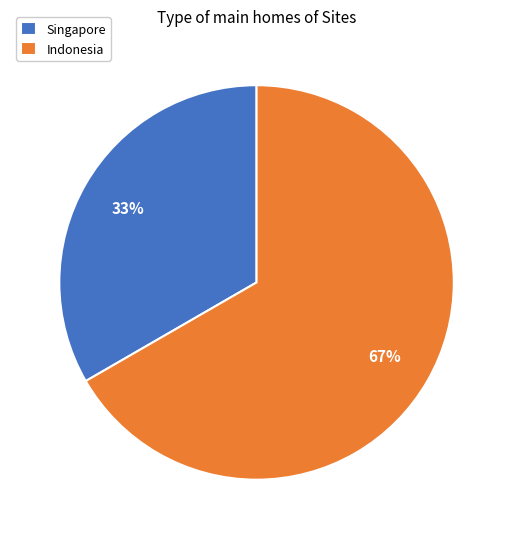

What percentage is the Singapore slice, to the nearest percent?

33%